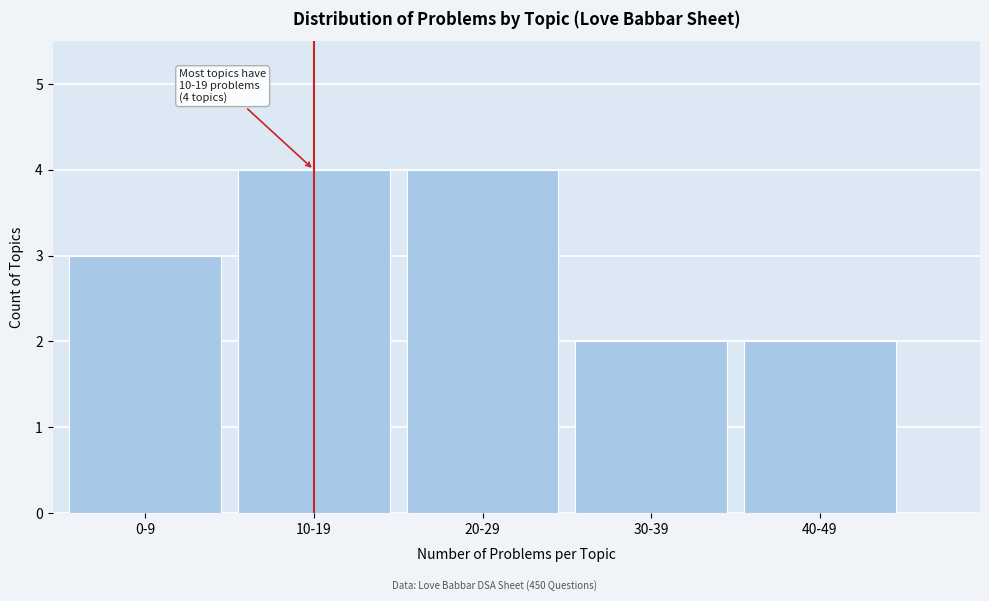

Reading left to right, what are all the values shown in this chart?

3	4	4	2	2